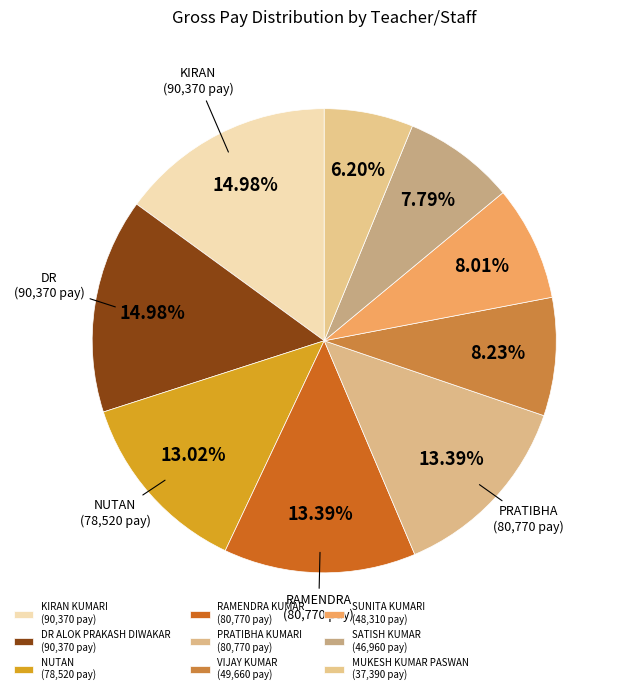

What is the change in value from DR ALOK PRAKASH DIWAKAR to PRATIBHA KUMARI?

-9600